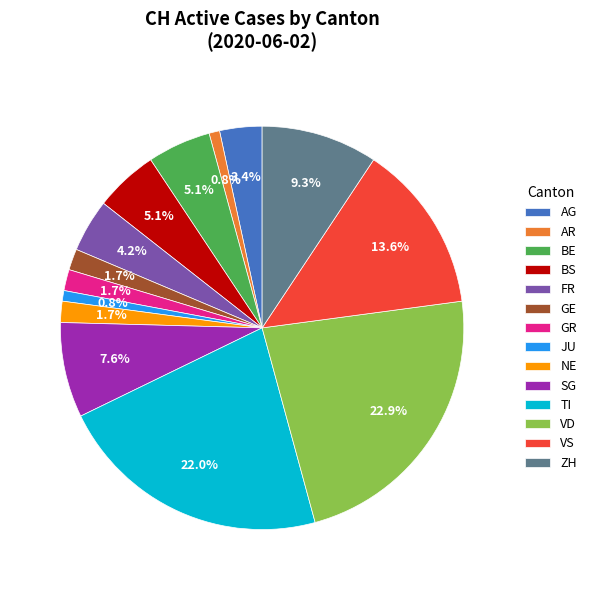

Does any single category account for the majority?

No